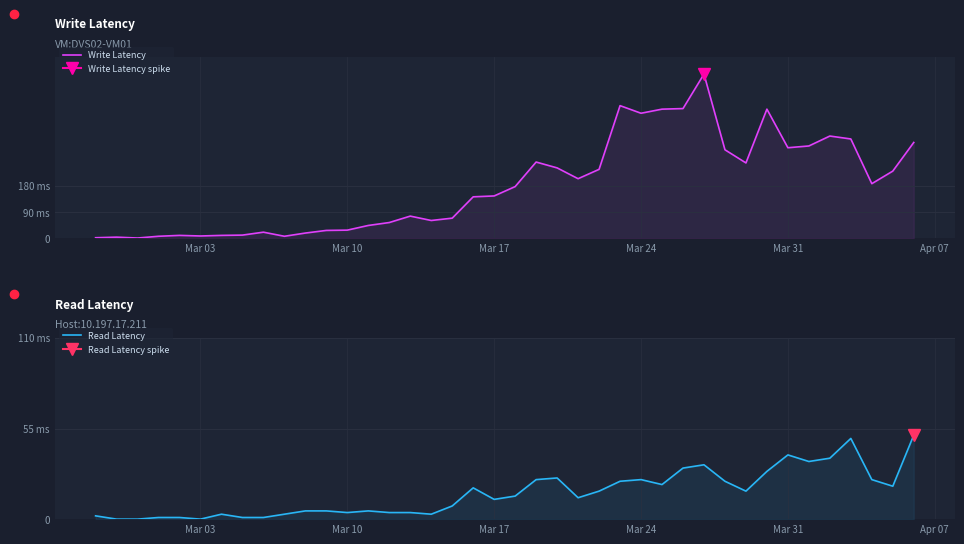

The Read Latency series shows 19 at Mar 10. True or false?

False